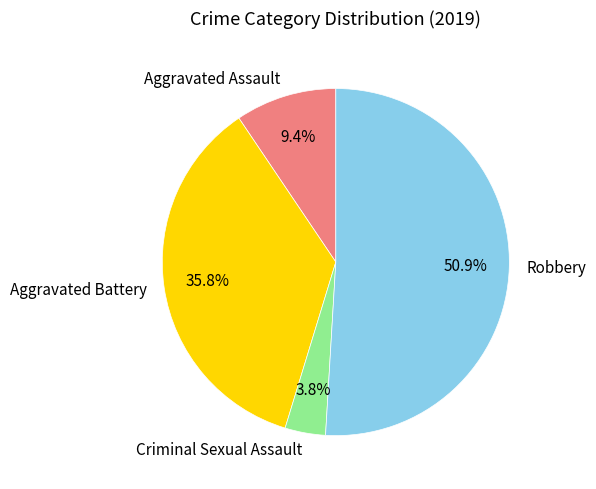

What is the largest slice in the pie chart?

Robbery